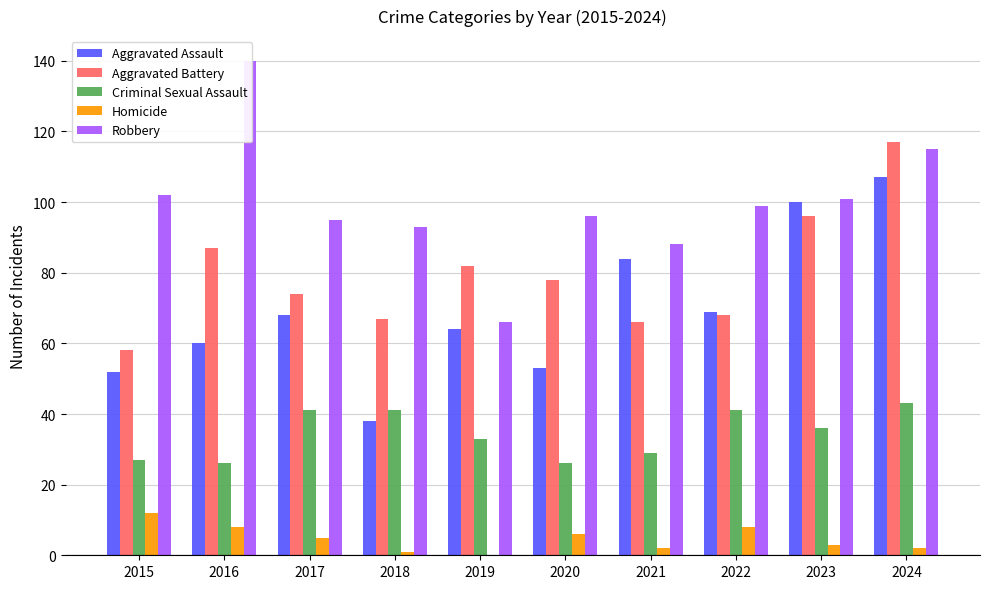

What is the sum of all Robbery values?

995